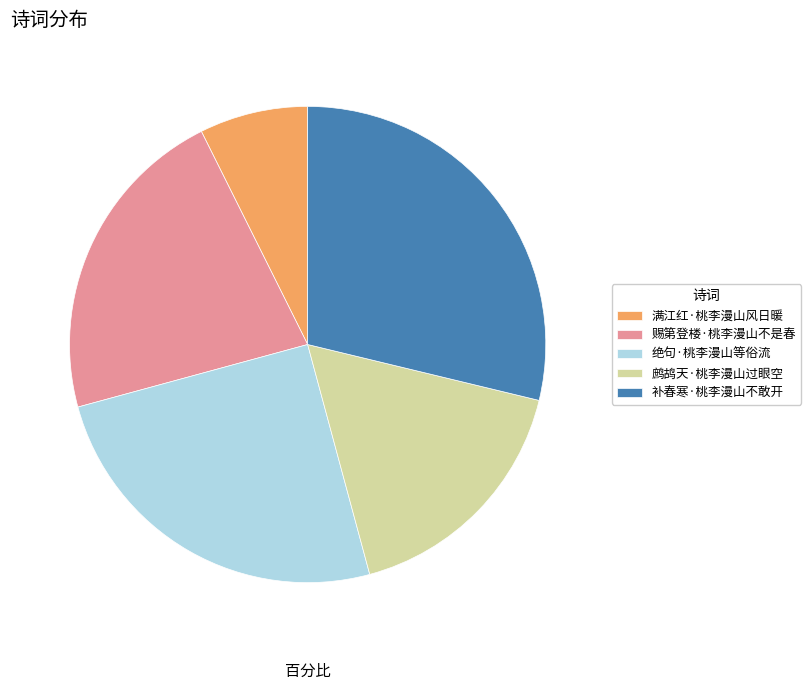

Which category has the biggest portion of the pie?

补春寒·桃李漫山不敢开